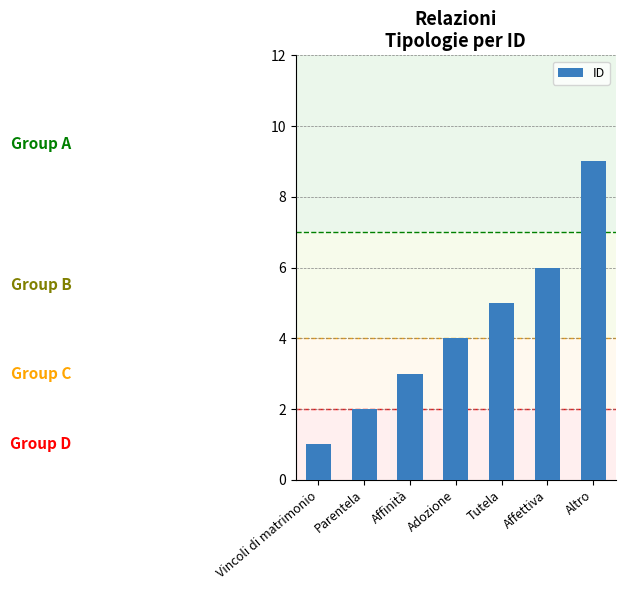

Which has a higher value, Affinità or Vincoli di matrimonio?

Affinità